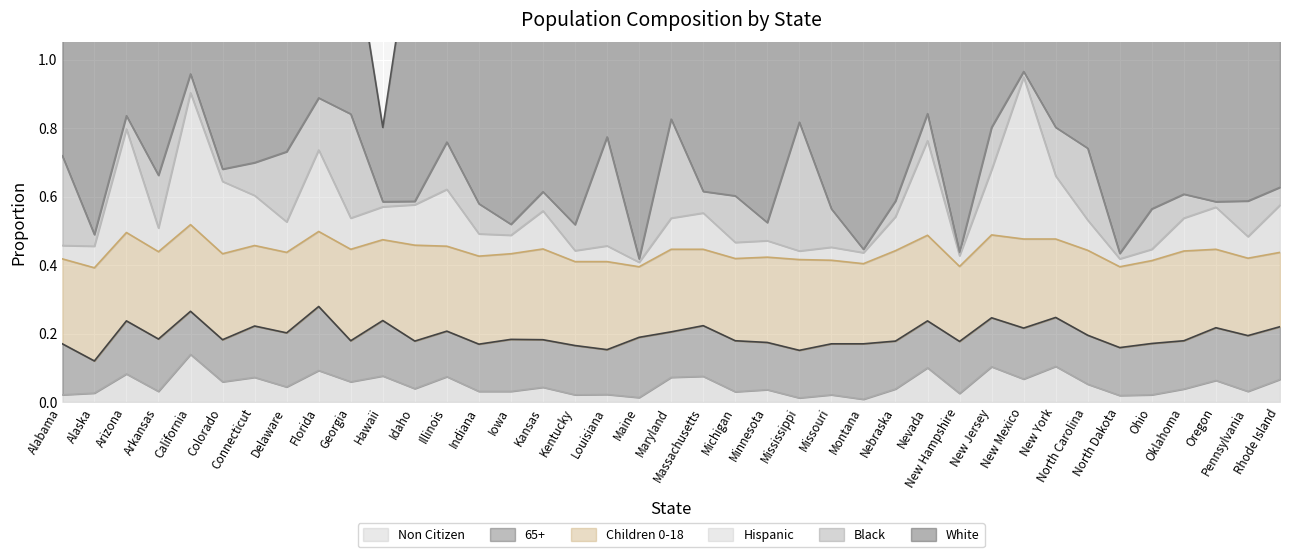

At which label is Black closest to 0?

Idaho